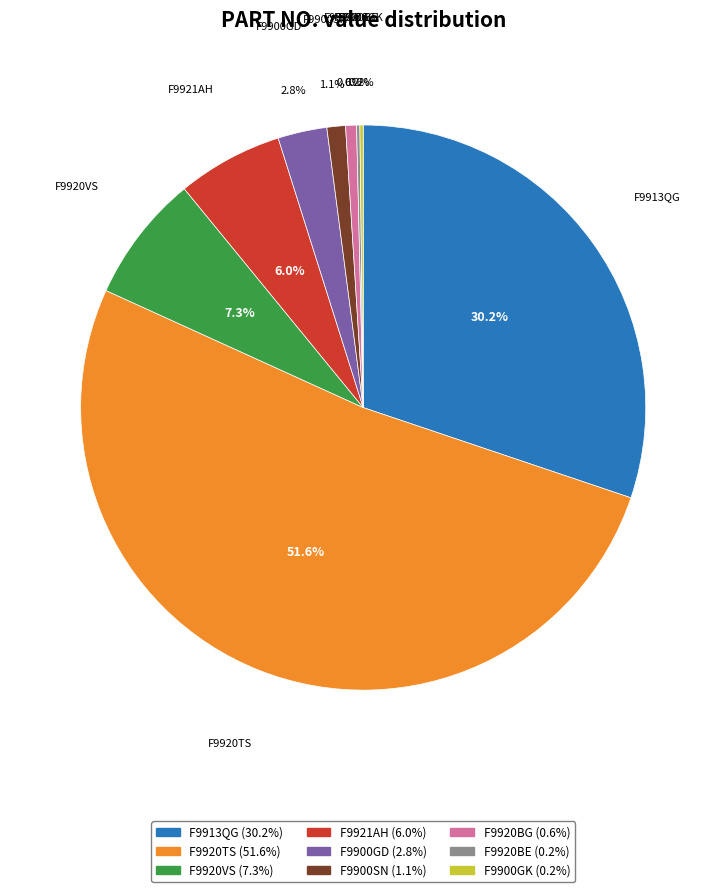

Is the sum of F9920TS and F9921AH greater than half?

Yes